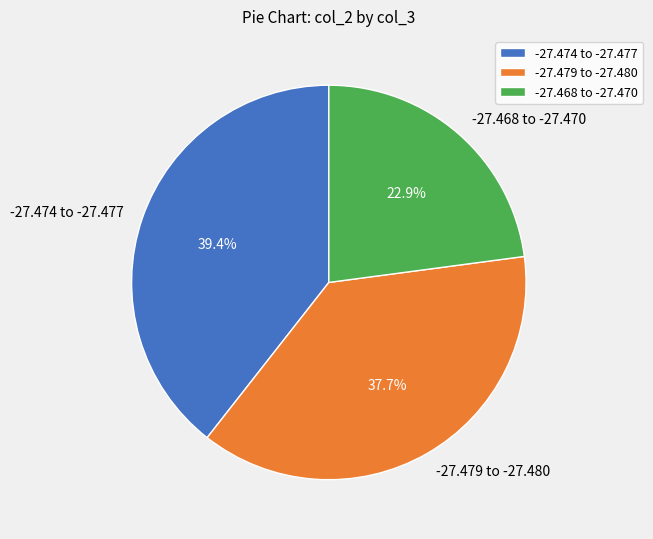

Combined, what portion of the pie is -27.479 to -27.480 and -27.474 to -27.477?

77.1%